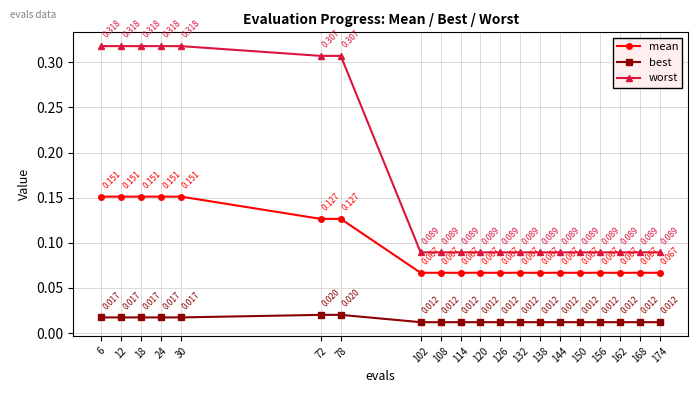

How many series are shown in this chart?

3